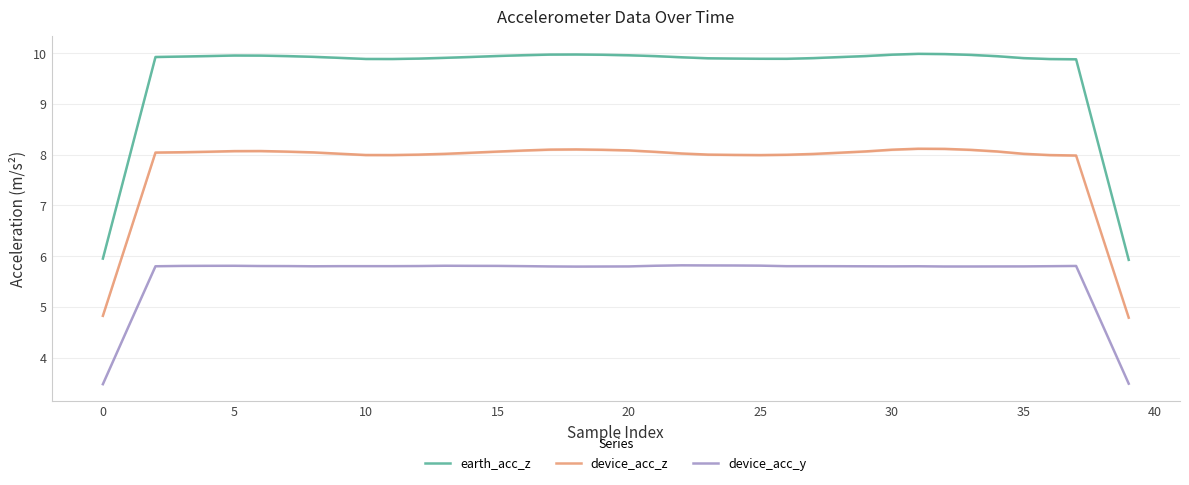

What is the highest value of the device_acc_z series?

8.1